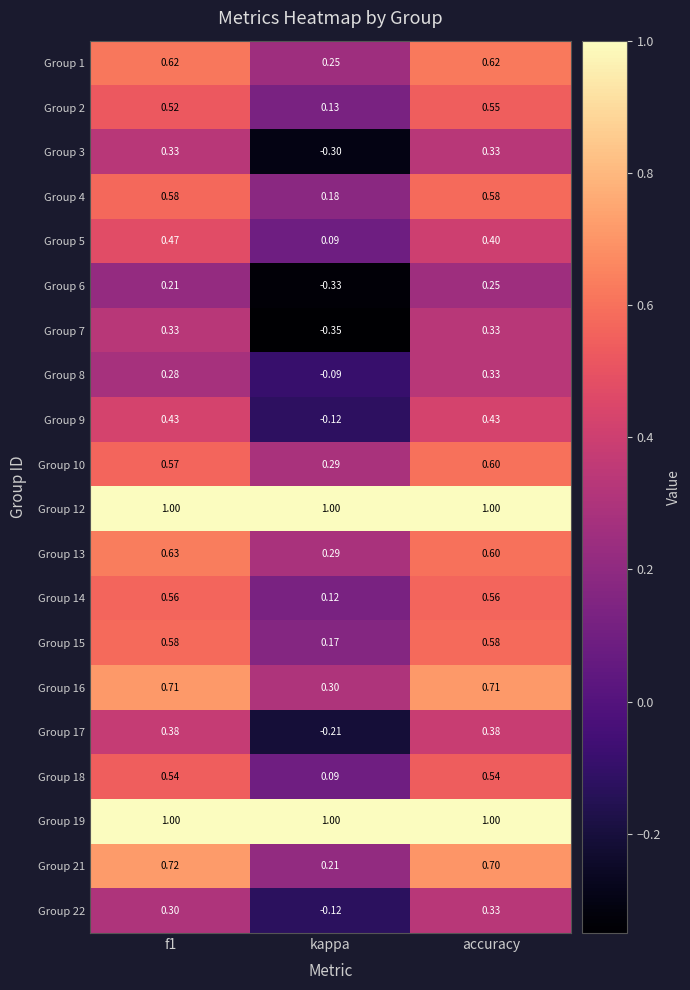

How many data points does each series have?

3